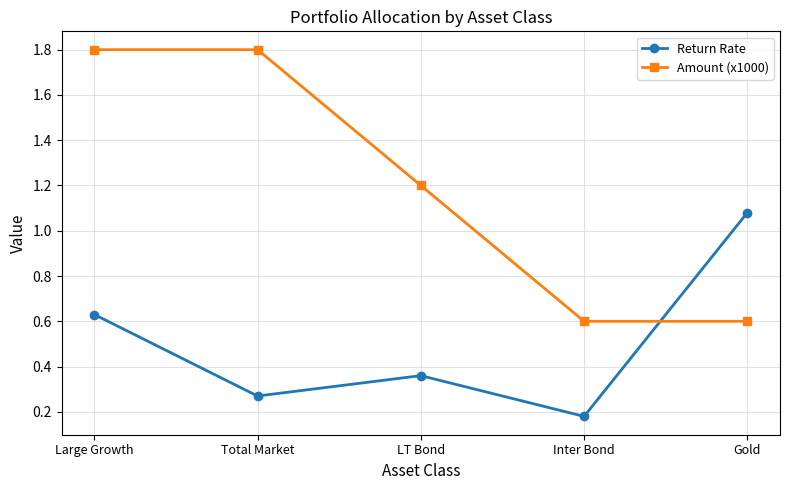

At which category does Return Rate reach its first local peak?

LT Bond